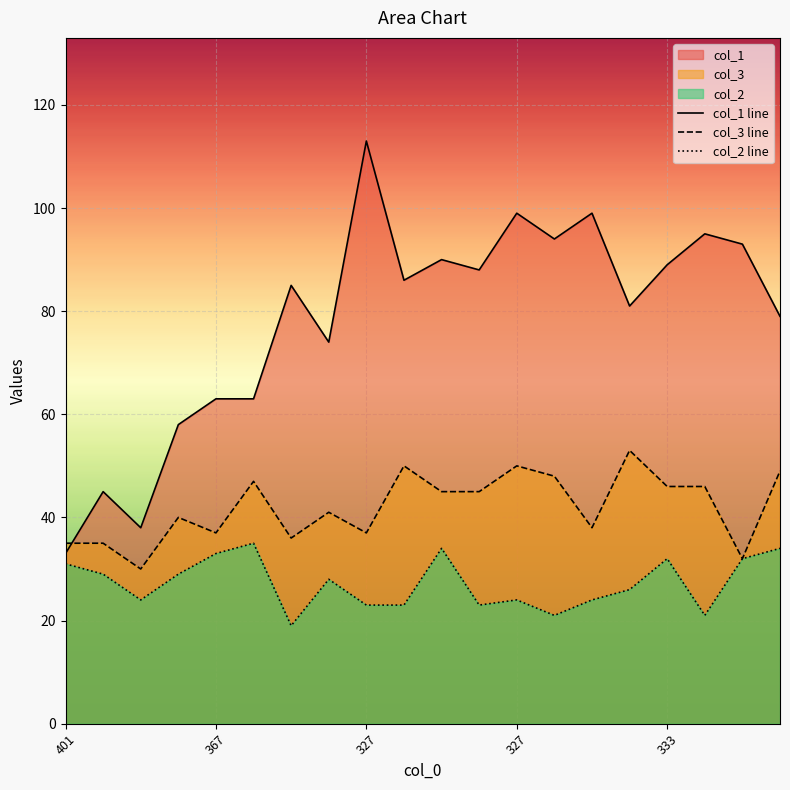

True or false: col_3 line has more than 1 points higher than both neighbors.

True